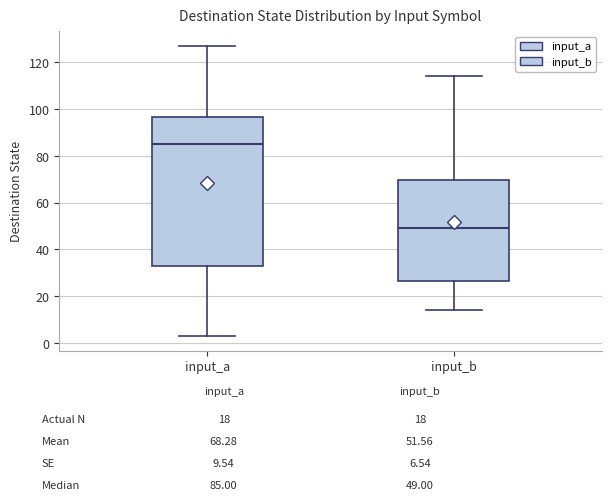

Reading left to right, read every box against the y-axis: the position of its median line, the range the box covers, and the ends of its whiskers. The values are not printed on the chart, so give them approximately, as read against the axis.

input_a: median 86, box 34 to 96, whiskers 4 to 128
input_b: median 50, box 26 to 70, whiskers 14 to 114